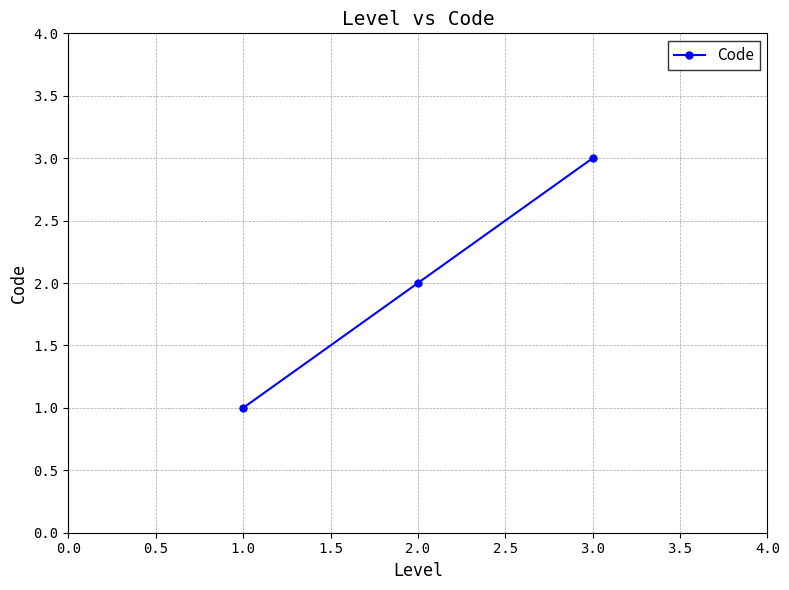

Which has a higher value, 2.0 or 1.0?

2.0